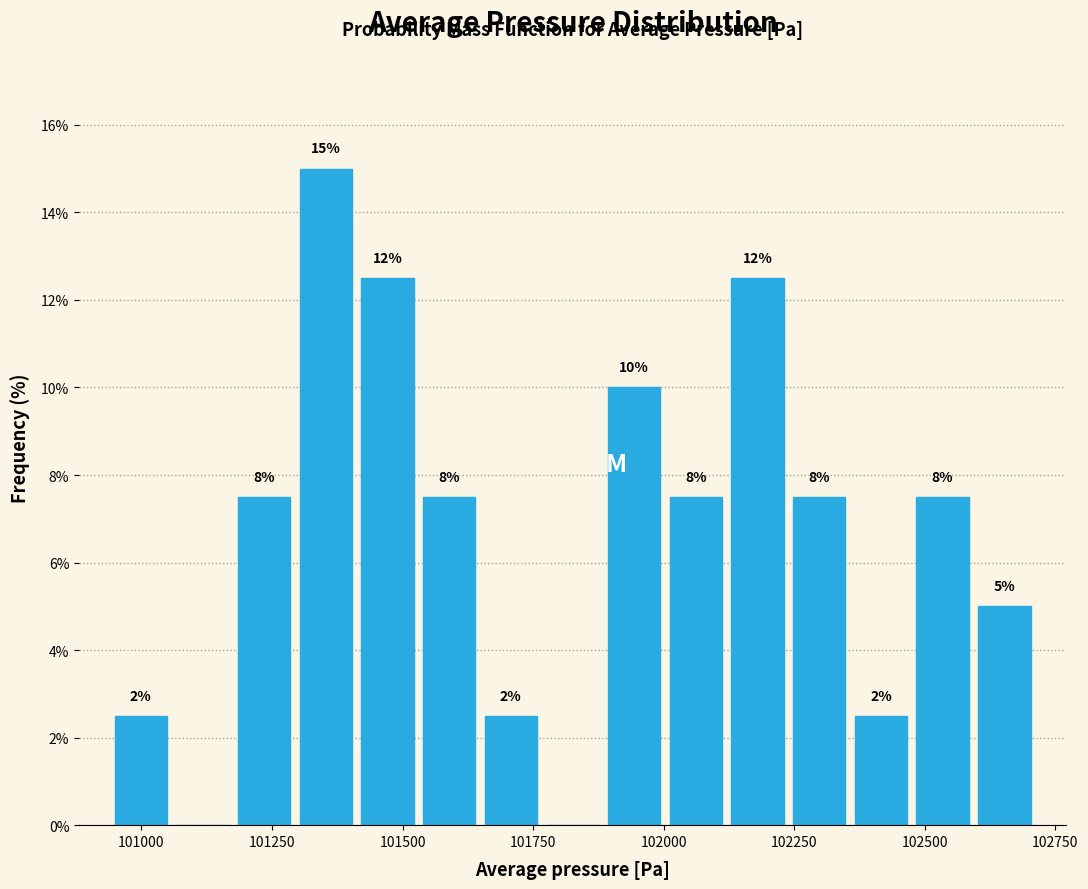

Around what value on the x-axis is the tallest bar? Give the approximate position of its centre, as read against the axis.

101350